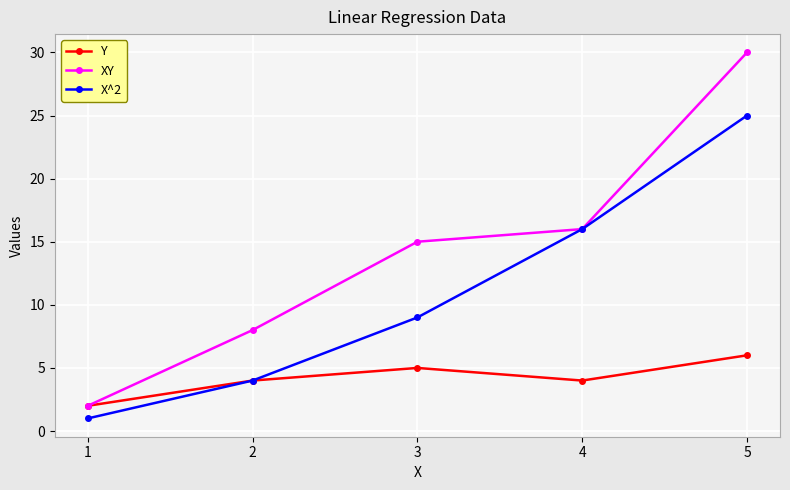

How many categories are shown in the chart?

5